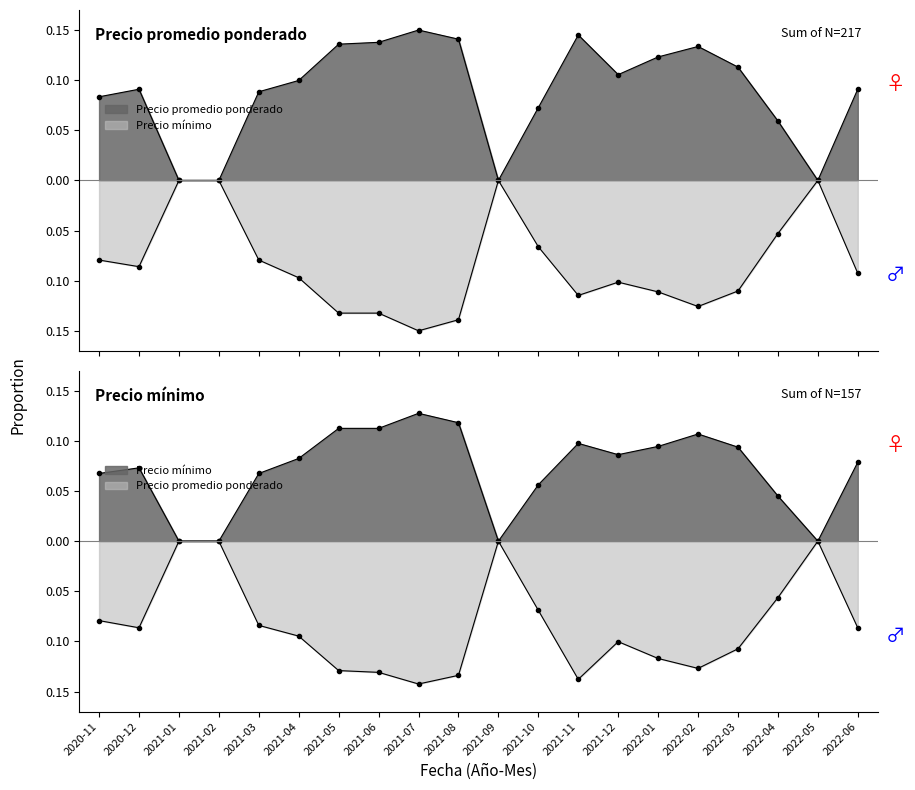

At which label is Precio minimo closest to 0?

2021-01